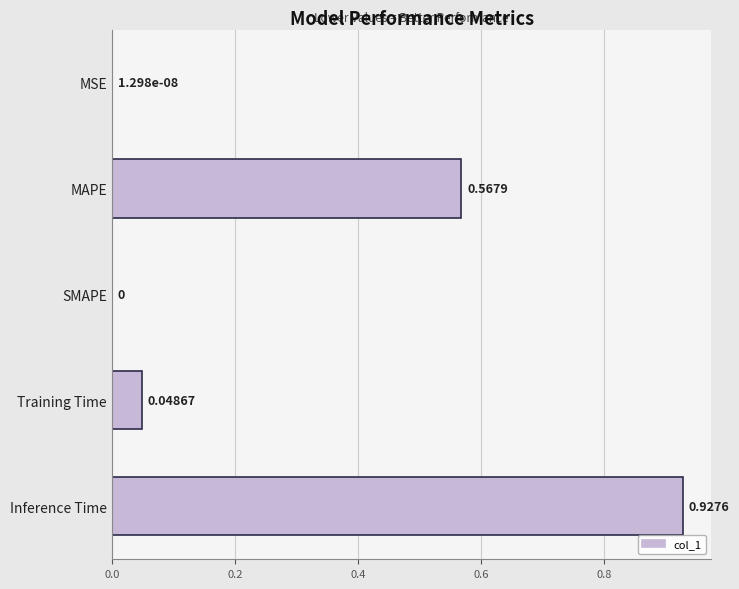

At which category does the chart reach its peak across all series?

Inference Time